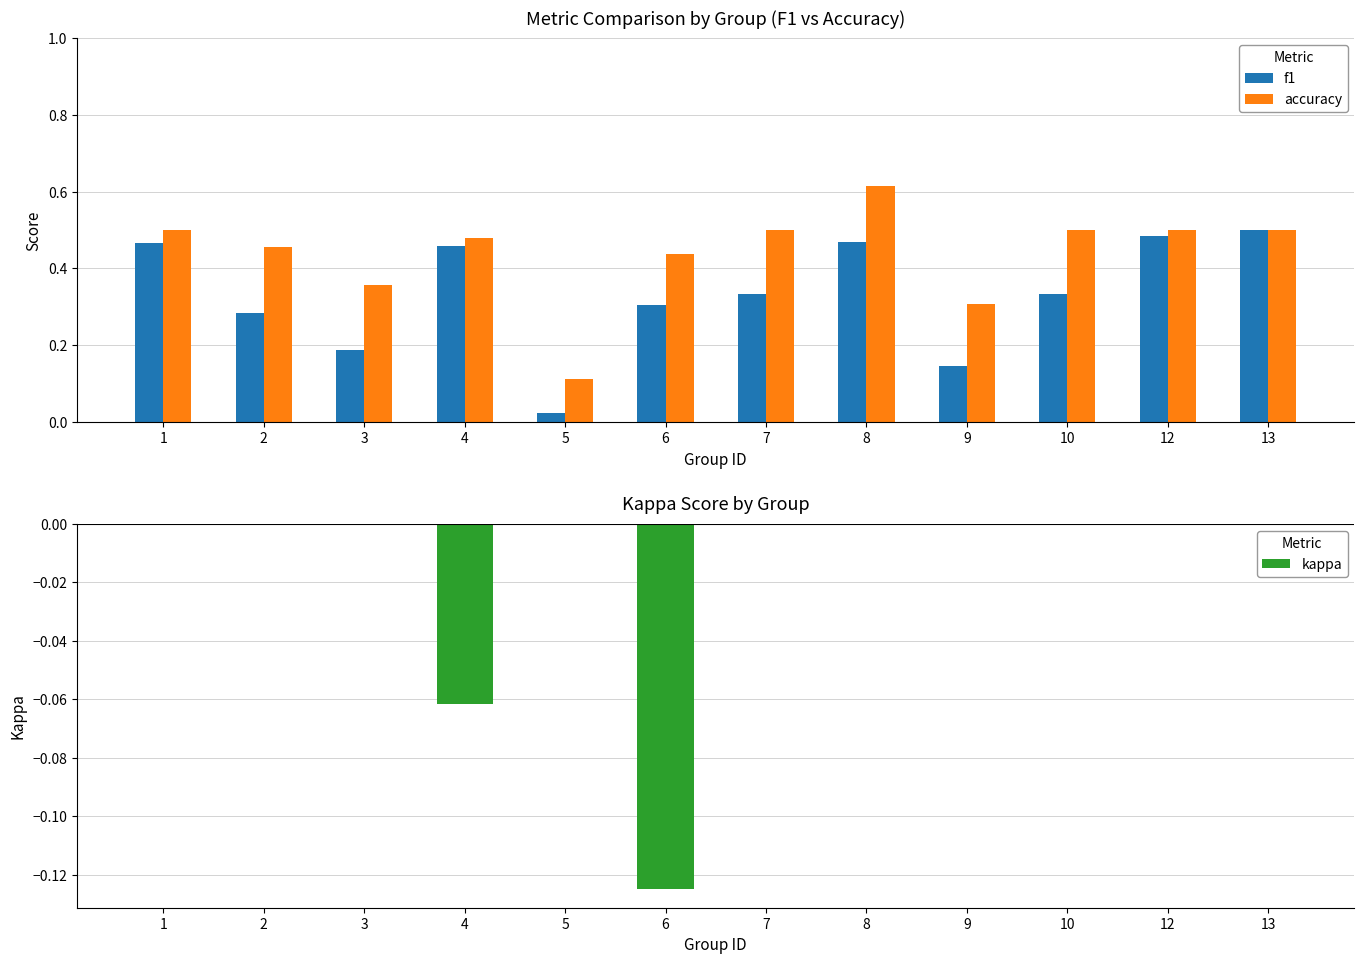

Is it true that accuracy equals 0.5 at 2?

True